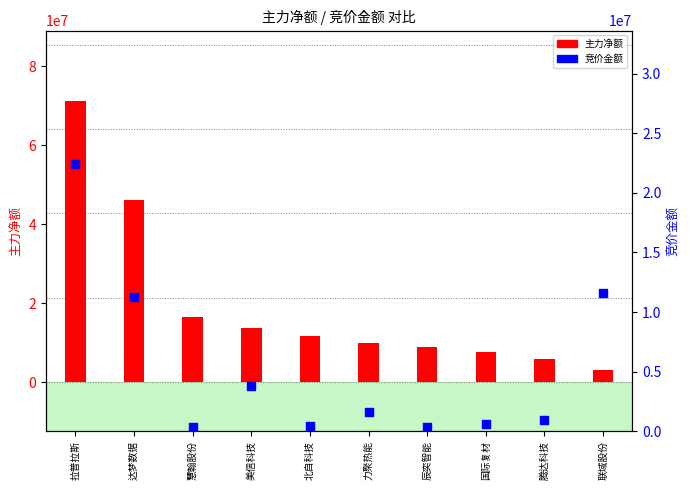

At which category is the sum across all series the highest?

拉普拉斯